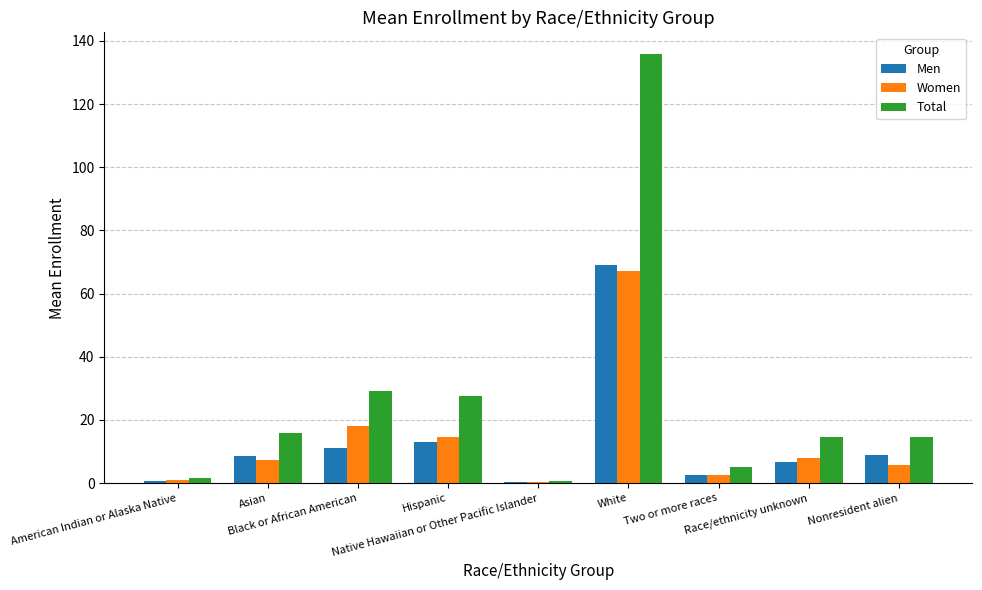

What is the maximum value for Men?

68.9